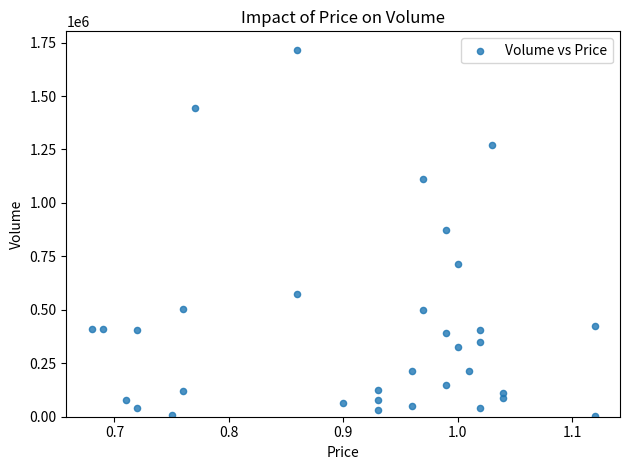

What is the range of Y values (max minus min)?

1714000